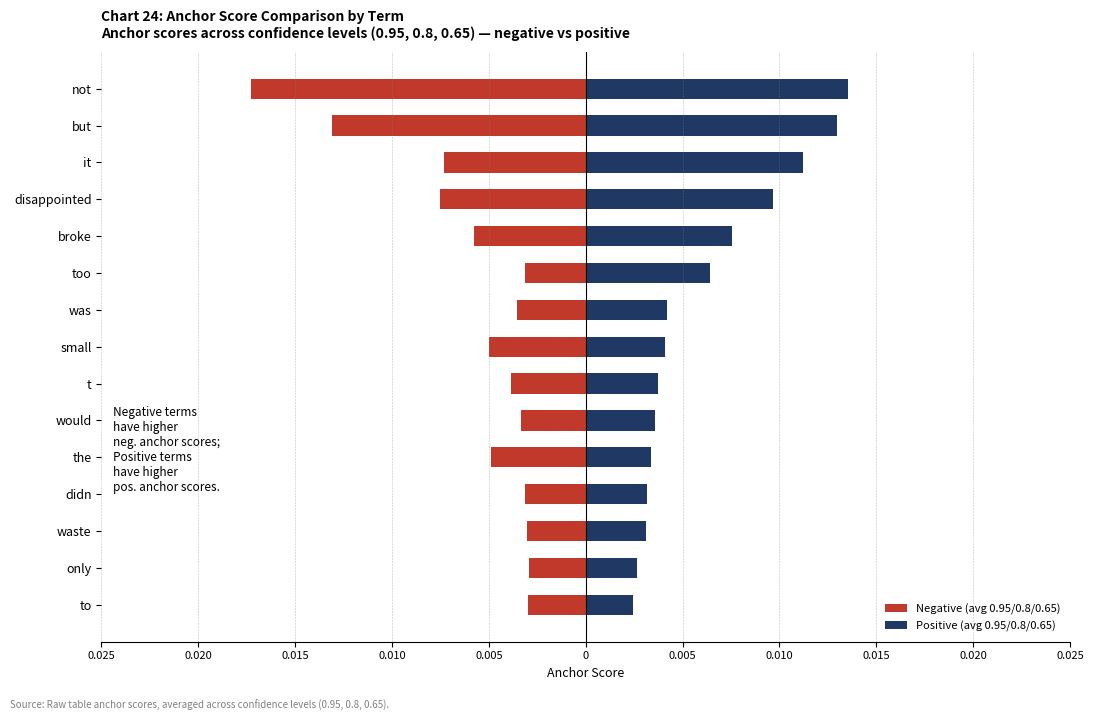

True or false: Positive (avg 0.95/0.8/0.65) has a value of 0.0 at small.

False